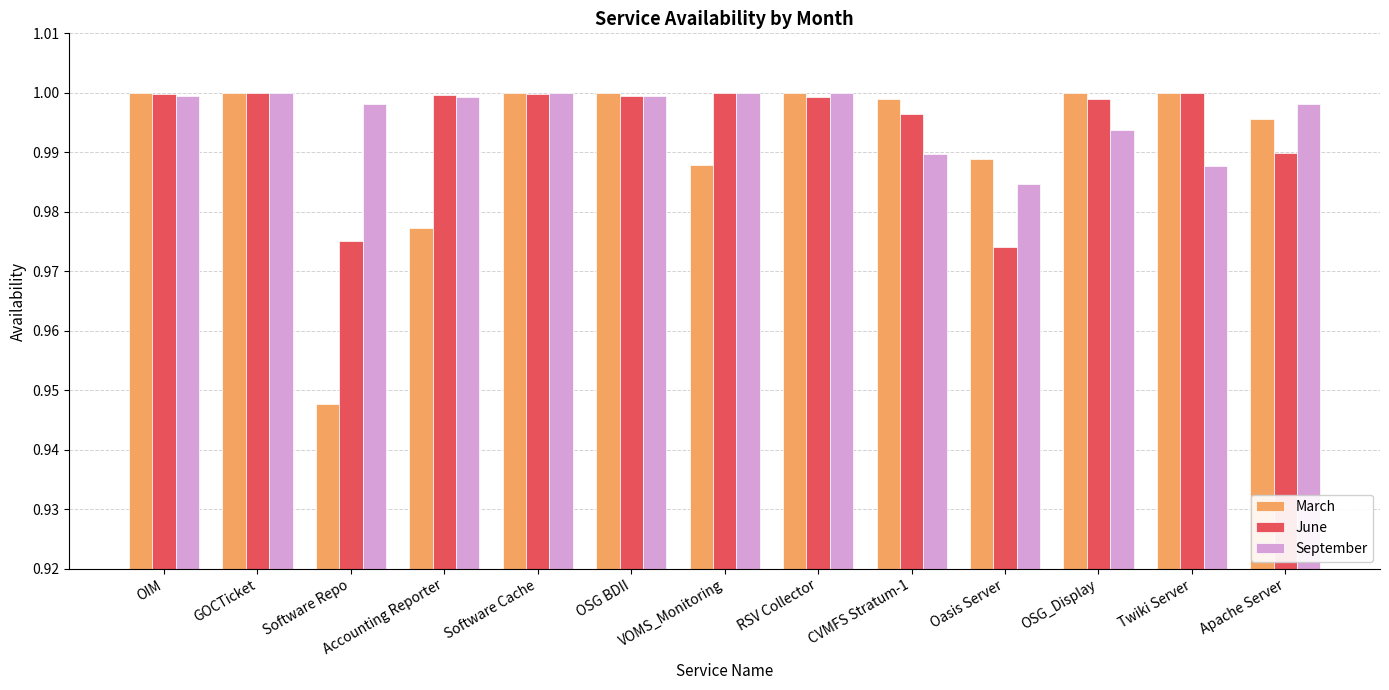

What is the sum of the March values at Oasis Server and Software Cache?

2.0